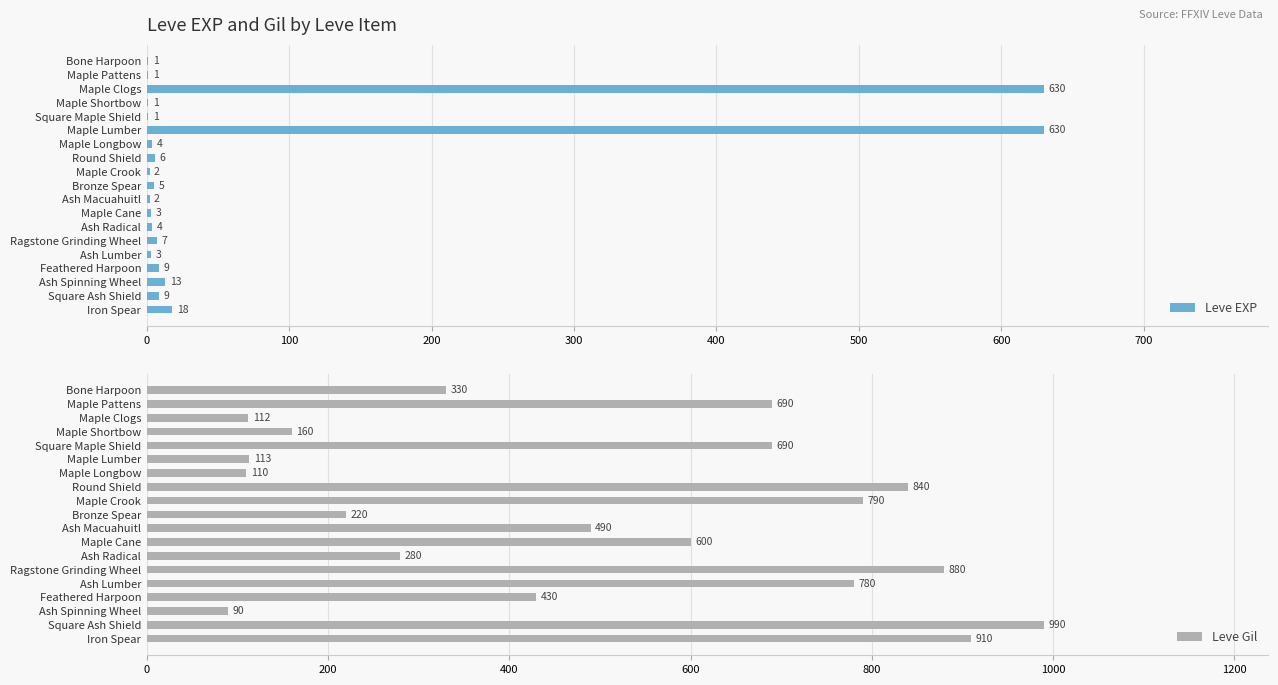

At how many categories does at least one series exceed 979?

1